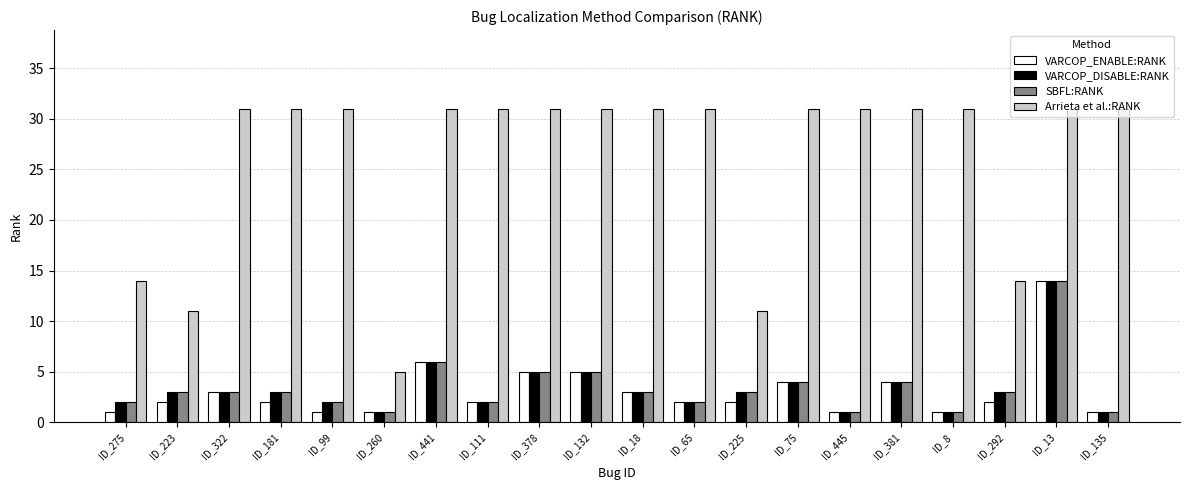

How many categories are shown in the chart?

20